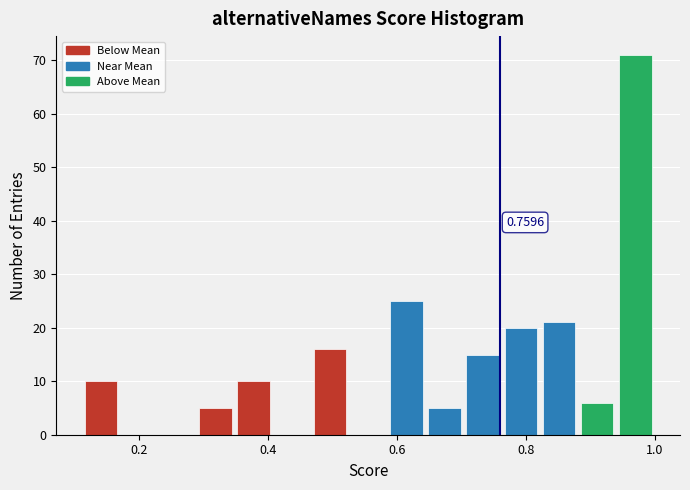

Around what value on the x-axis is the tallest bar? Give the approximate position of its centre, as read against the axis.

0.98